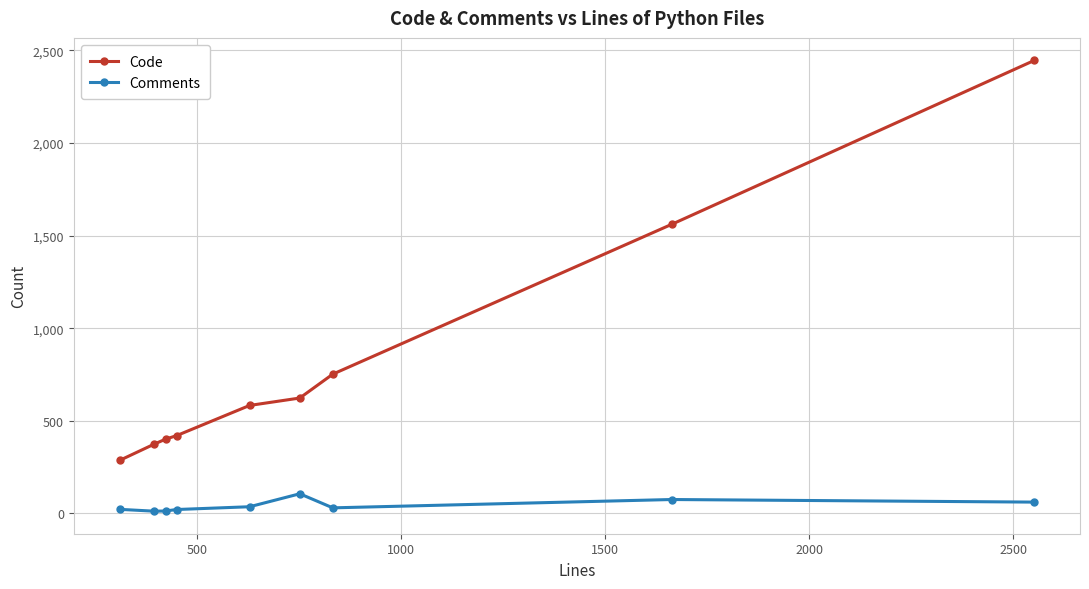

How many lines are shown in the chart?

2